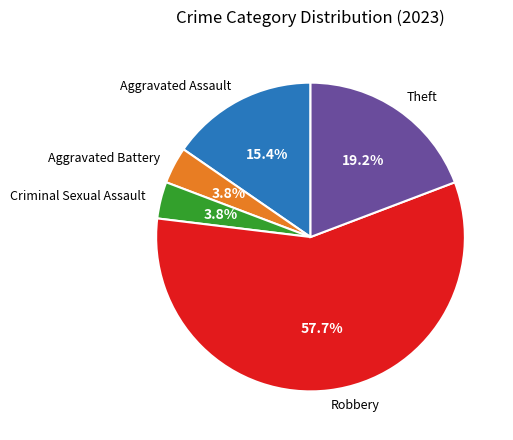

Between Aggravated Assault and Criminal Sexual Assault, which is larger?

Aggravated Assault